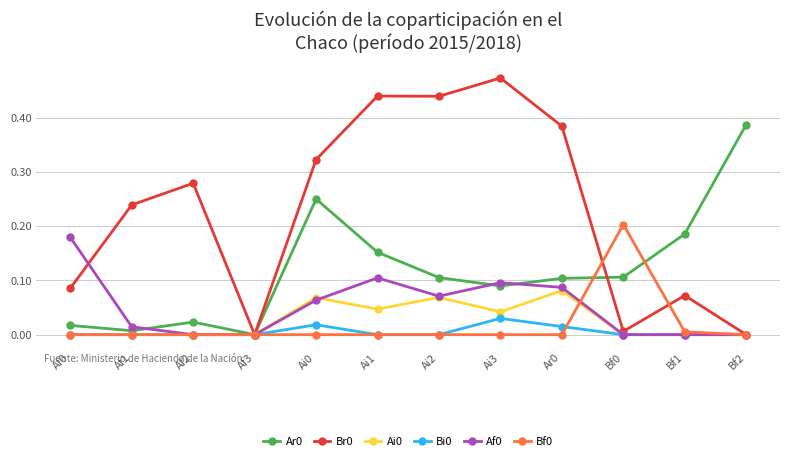

Is the value of Br0 at Ar0 greater than the value of Bf0 at Bf1?

Yes